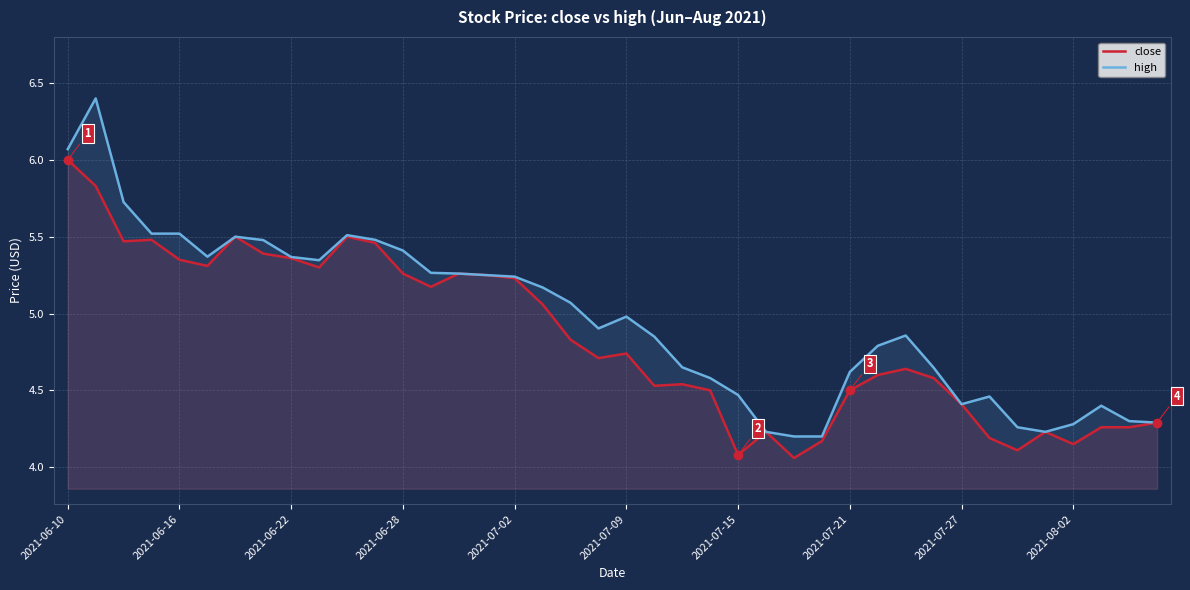

Rank the series by their maximum value, from lowest to highest.

close, high